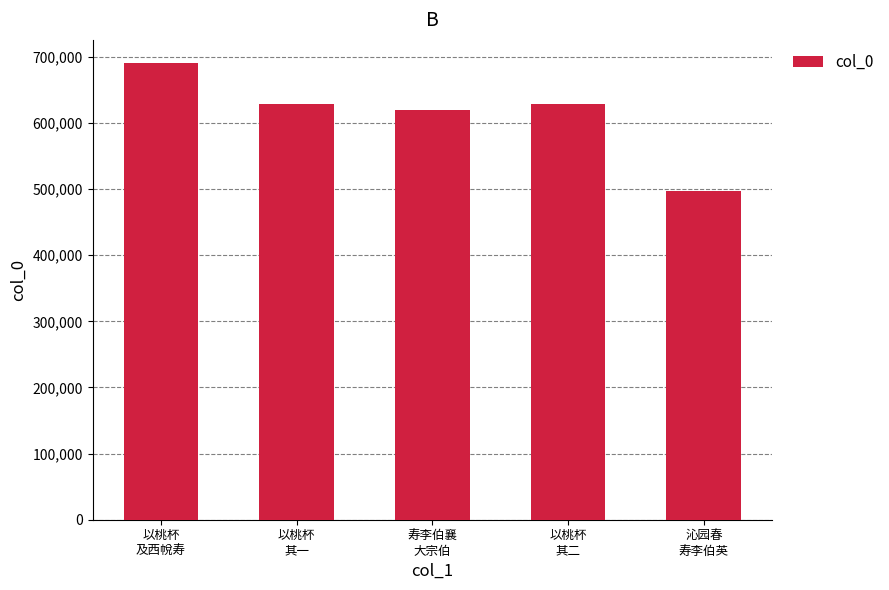

True or false: the data shows 620050 at 寿李伯襄
大宗伯.

True